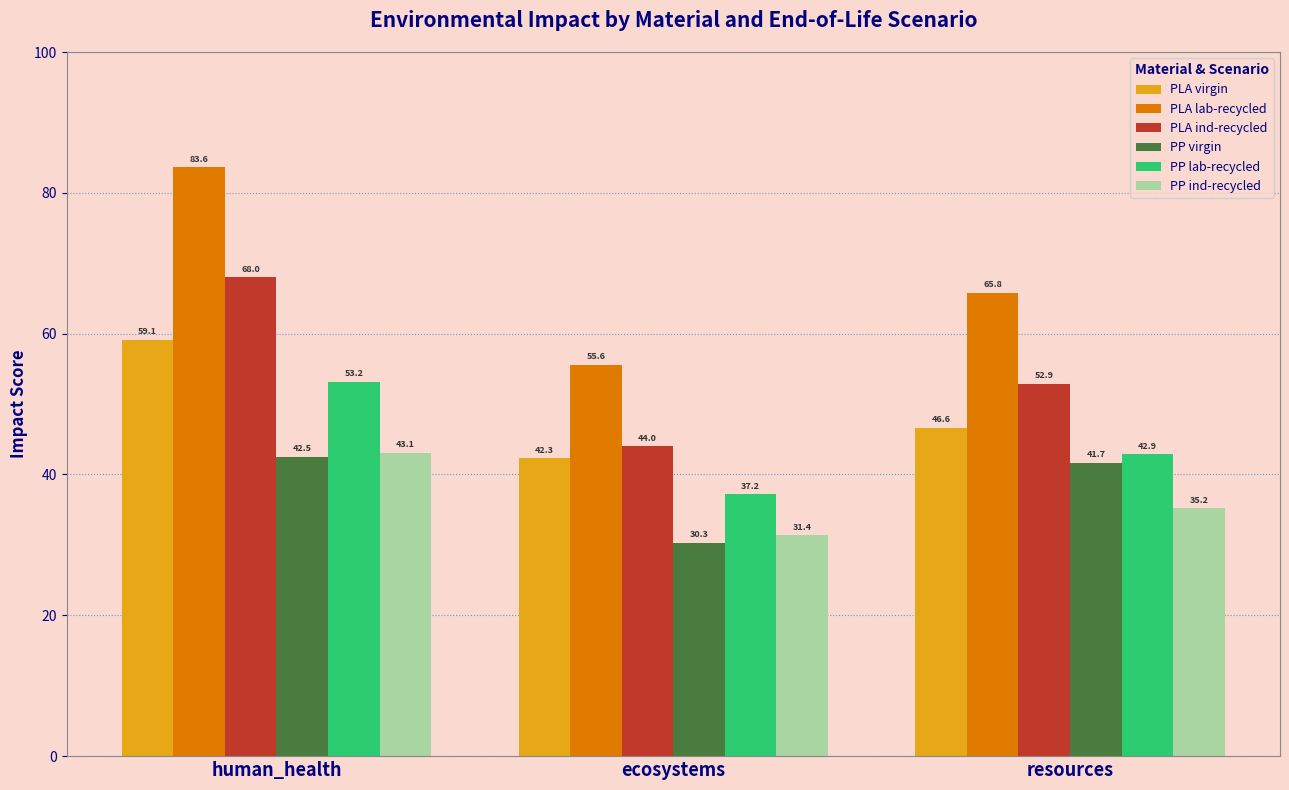

Does the chart contain any negative values?

No